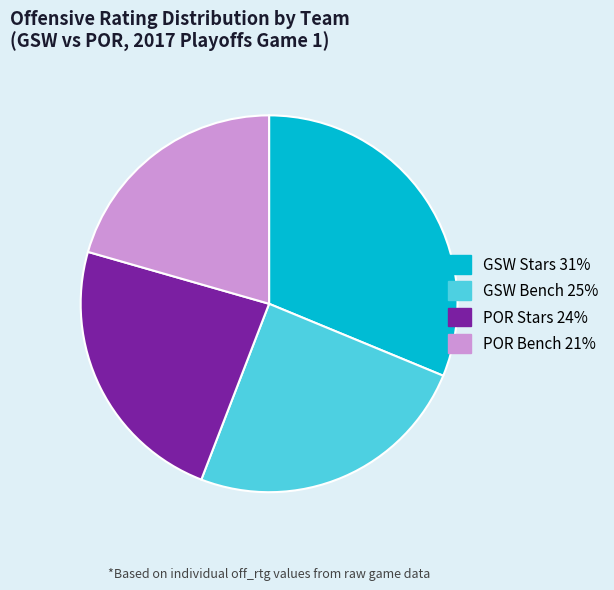

Does any single category account for the majority?

No